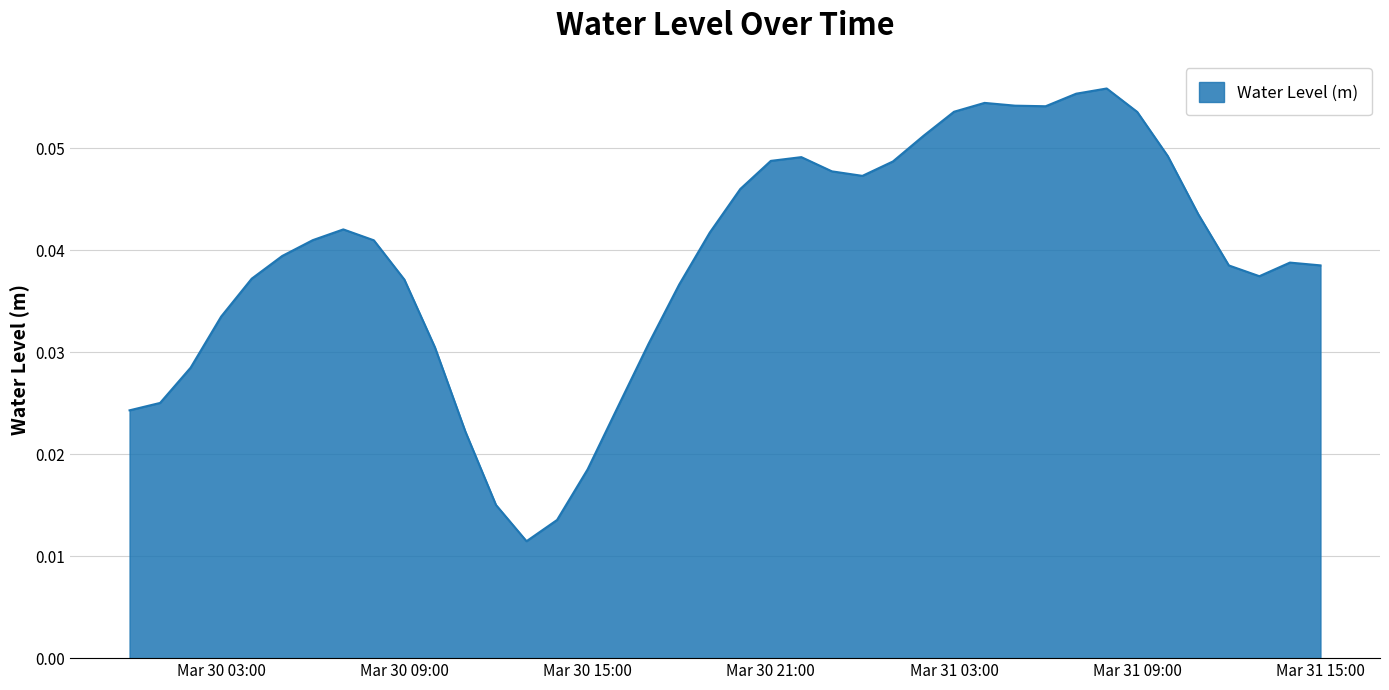

List the labels in order of value, largest first.

2024-03-31 08:00:00, 2024-03-31 07:00:00, 2024-03-31 04:00:00, 2024-03-31 05:00:00, 2024-03-31 06:00:00, 2024-03-31 03:00:00, 2024-03-31 09:00:00, 2024-03-31 02:00:00, 2024-03-31 10:00:00, 2024-03-30 22:00:00, 2024-03-30 21:00:00, 2024-03-31 01:00:00, 2024-03-30 23:00:00, 2024-03-31 00:00:00, 2024-03-30 20:00:00, 2024-03-31 11:00:00, 2024-03-30 07:00:00, 2024-03-30 19:00:00, 2024-03-30 06:00:00, 2024-03-30 08:00:00, 2024-03-30 05:00:00, 2024-03-31 14:00:00, 2024-03-31 15:00:00, 2024-03-31 12:00:00, 2024-03-31 13:00:00, 2024-03-30 04:00:00, 2024-03-30 09:00:00, 2024-03-30 18:00:00, 2024-03-30 03:00:00, 2024-03-30 17:00:00, 2024-03-30 10:00:00, 2024-03-30 02:00:00, 2024-03-30 01:00:00, 2024-03-30 16:00:00, 2024-03-30 00:00:00, 2024-03-30 11:00:00, 2024-03-30 15:00:00, 2024-03-30 12:00:00, 2024-03-30 14:00:00, 2024-03-30 13:00:00